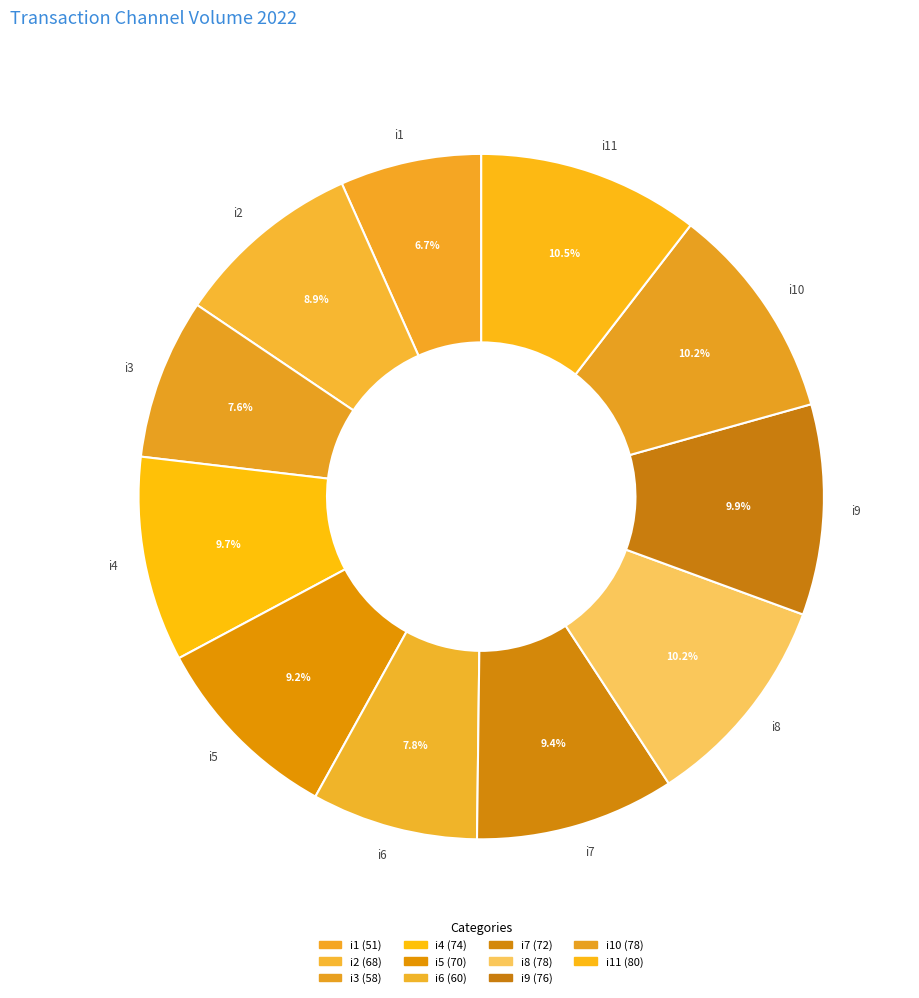

How much of the chart is everything except i1?

93.3%